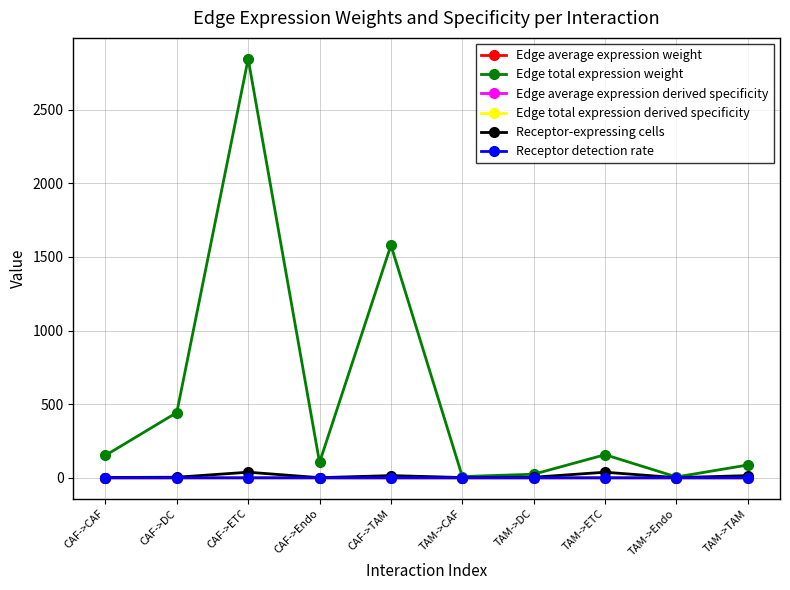

Which series has the widest spread of values?

Edge total expression weight